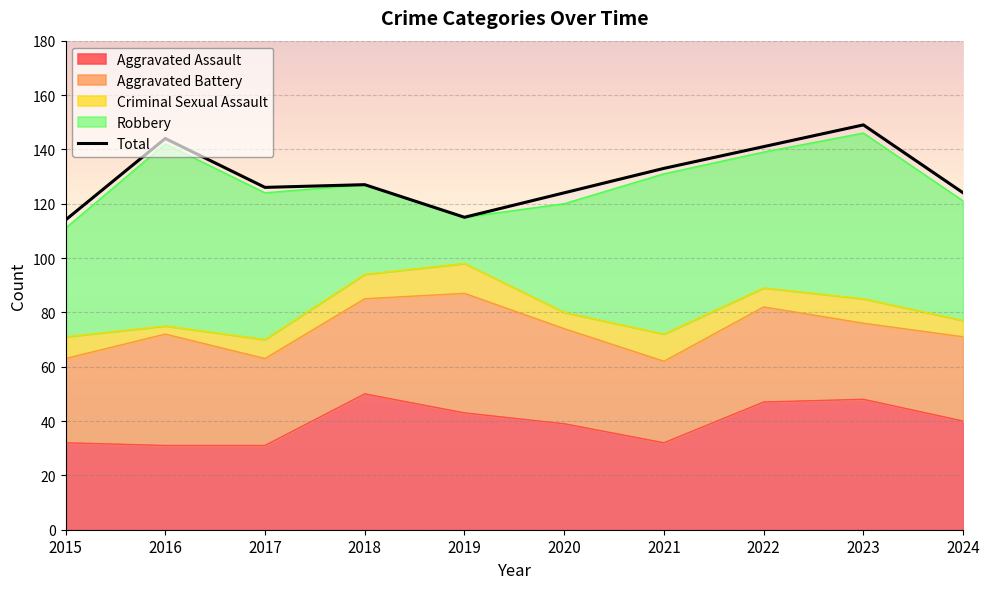

Rank the categories by value from lowest to highest.

2015, 2019, 2020, 2024, 2017, 2018, 2021, 2022, 2016, 2023